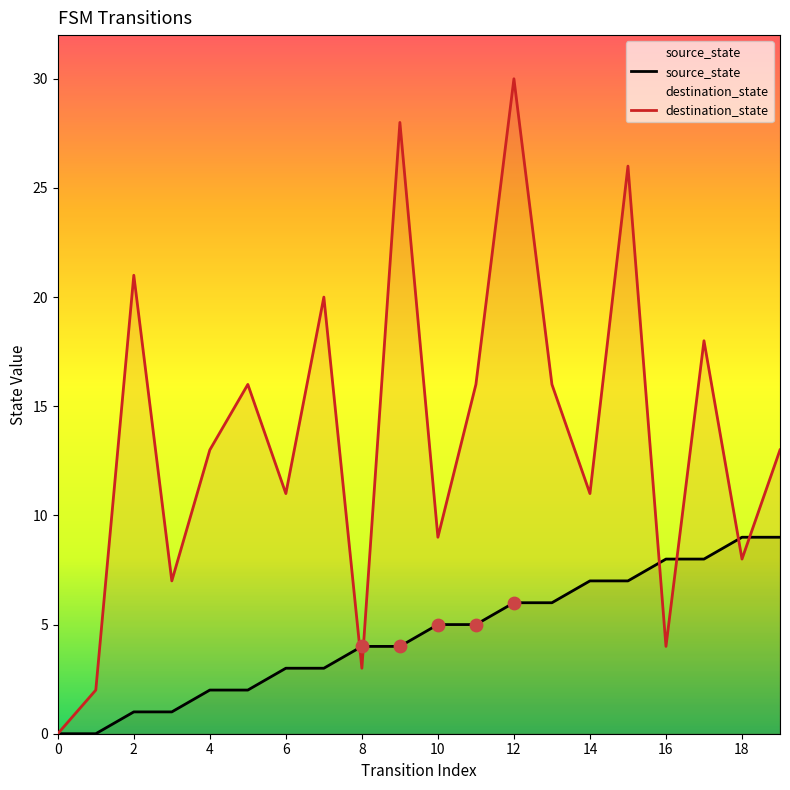

What are all the series names shown in the legend?

source_state, destination_state